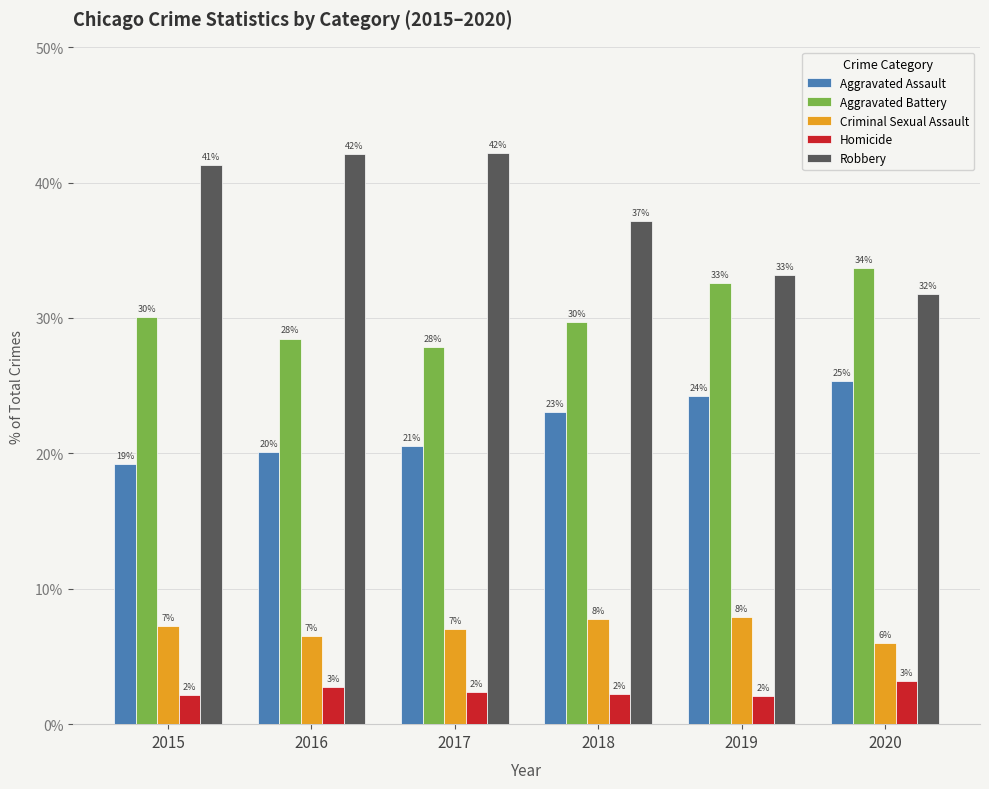

Does the chart contain any negative values?

No